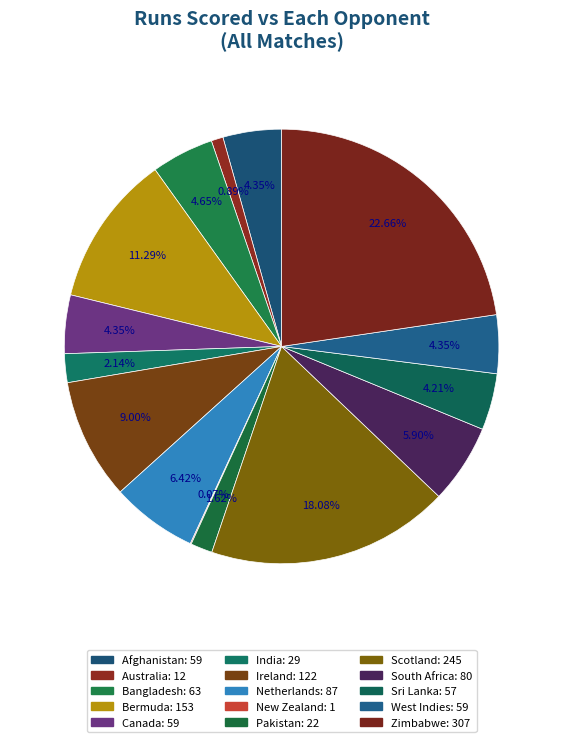

What is the smallest slice in the pie chart?

New Zealand